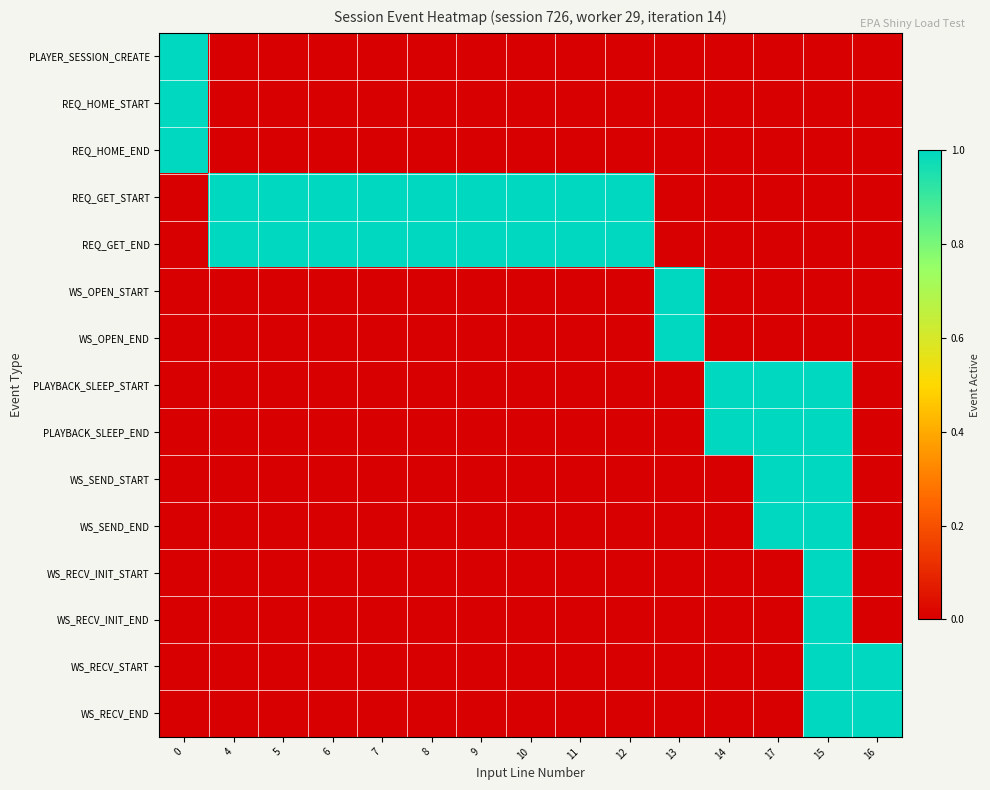

How many data points does each series have?

15